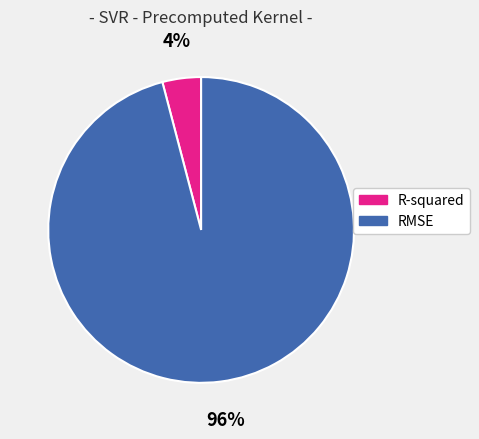

Is it true that RMSE is 96% of the pie?

True